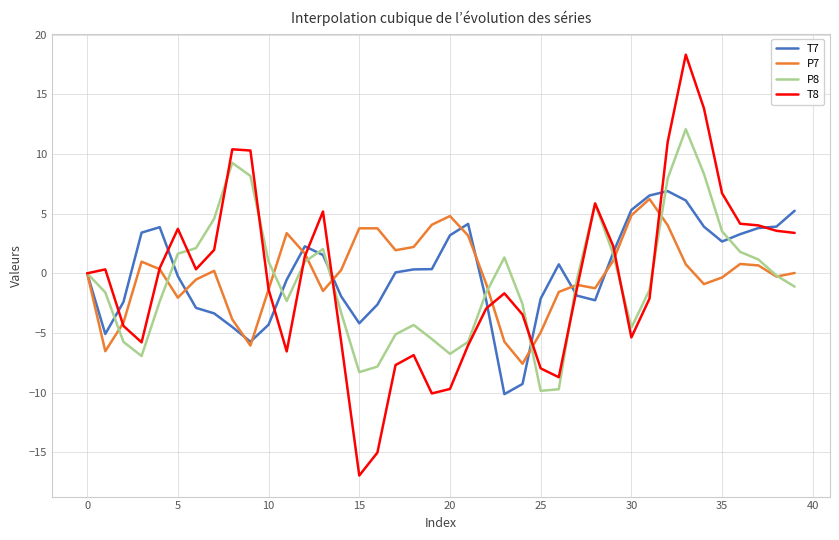

What is the greatest value displayed?

18.3